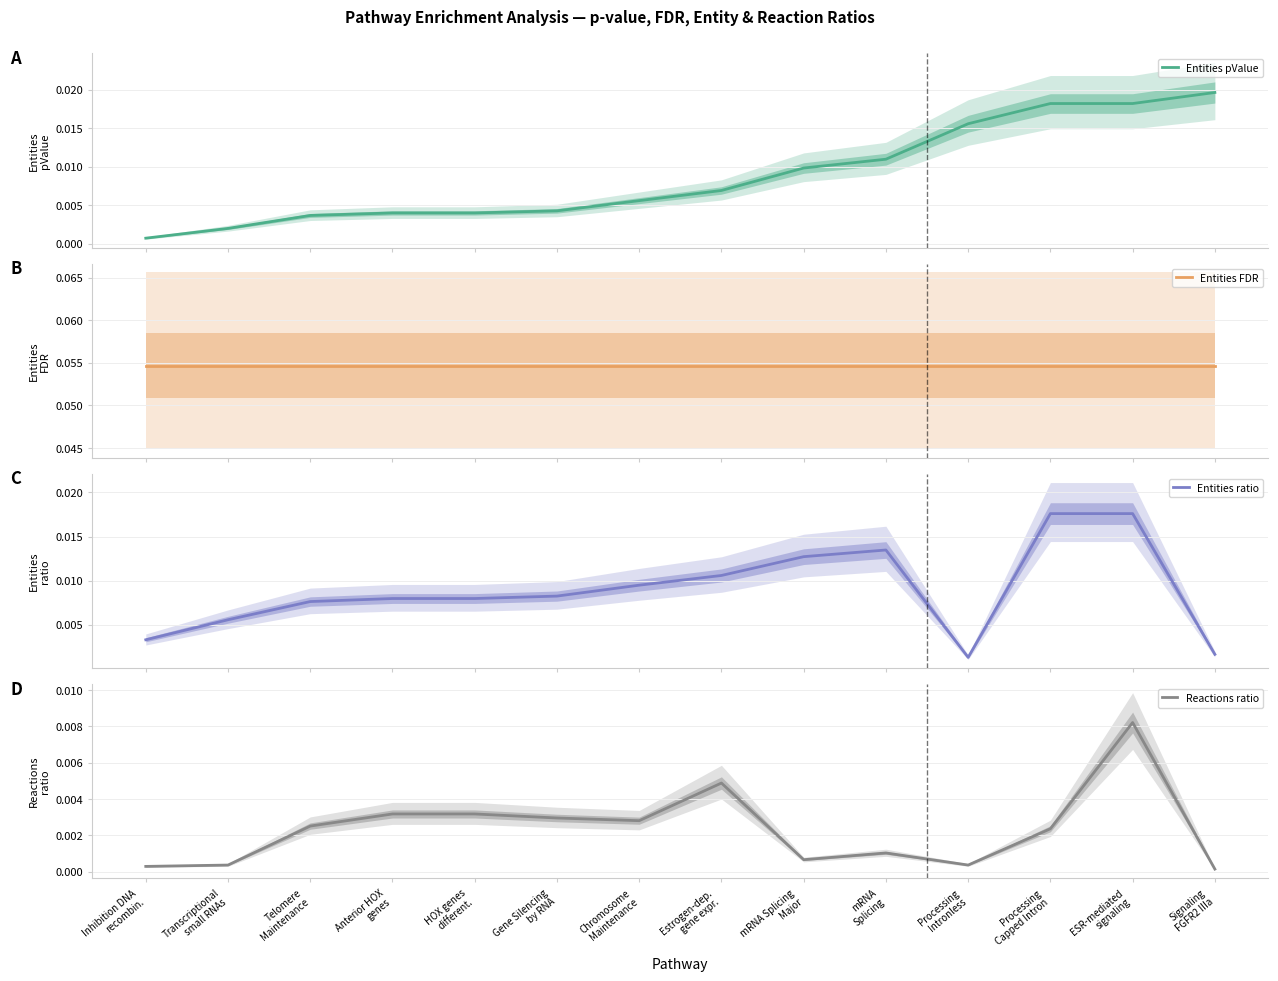

How many lines are shown in the chart?

4